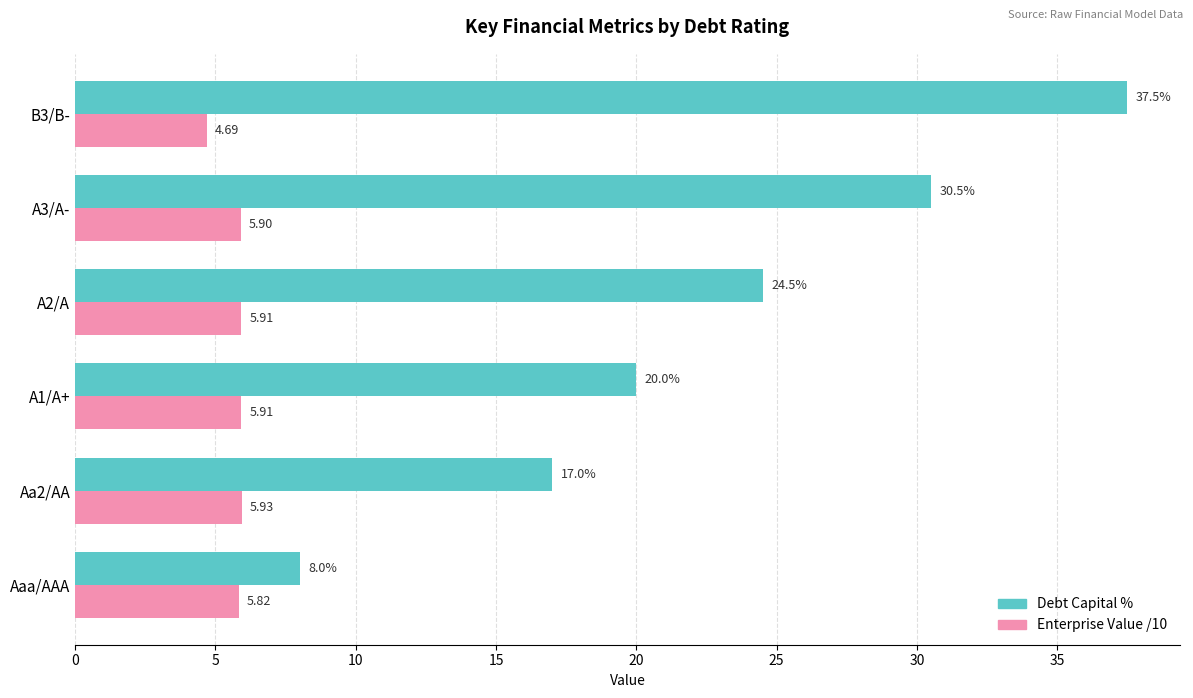

Rank the series by their maximum value, from highest to lowest.

Debt Capital %, Enterprise Value /10